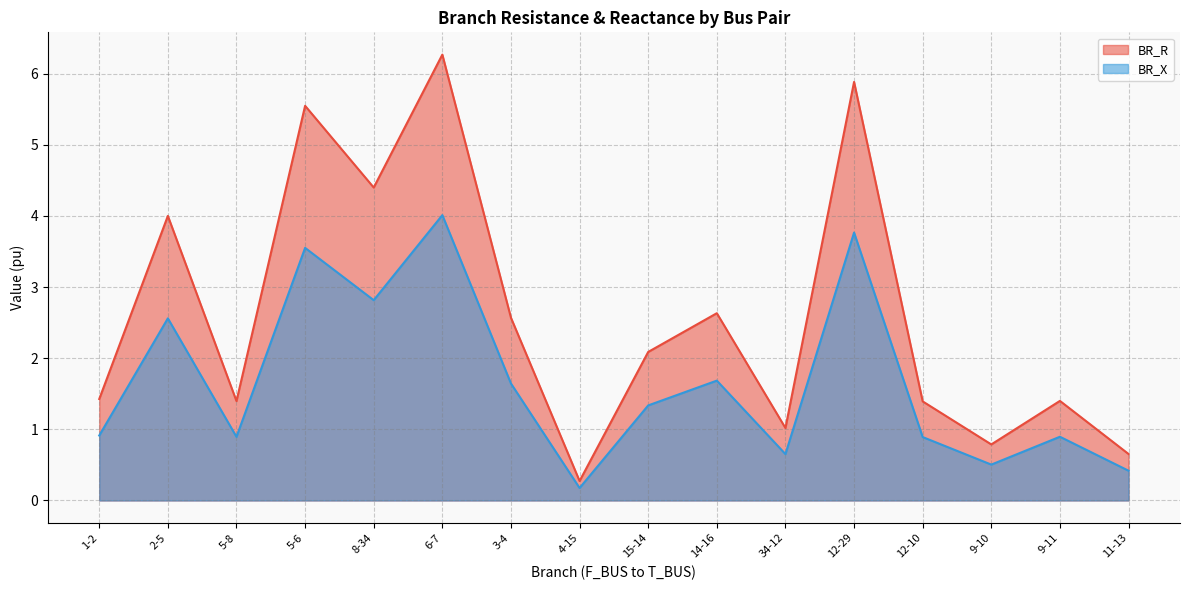

True or false: BR_X has more than 2 points higher than both neighbors.

True